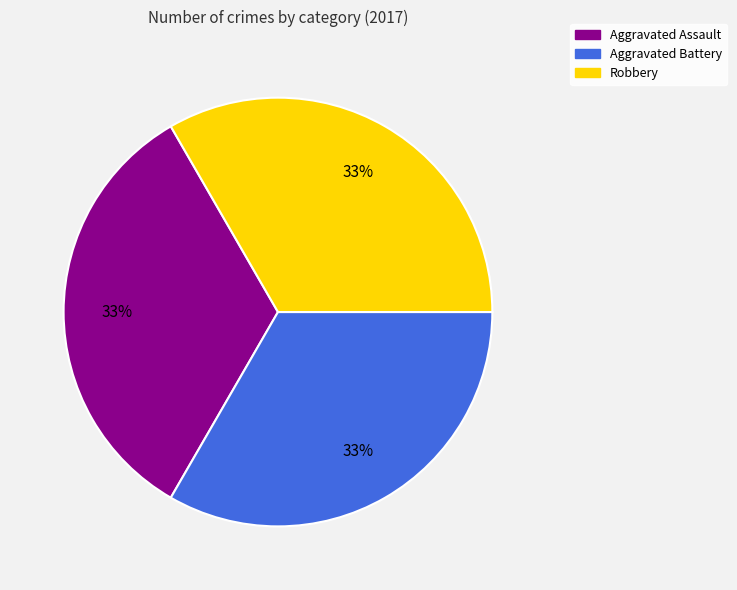

Is it true that Aggravated Assault is 33% of the pie?

True